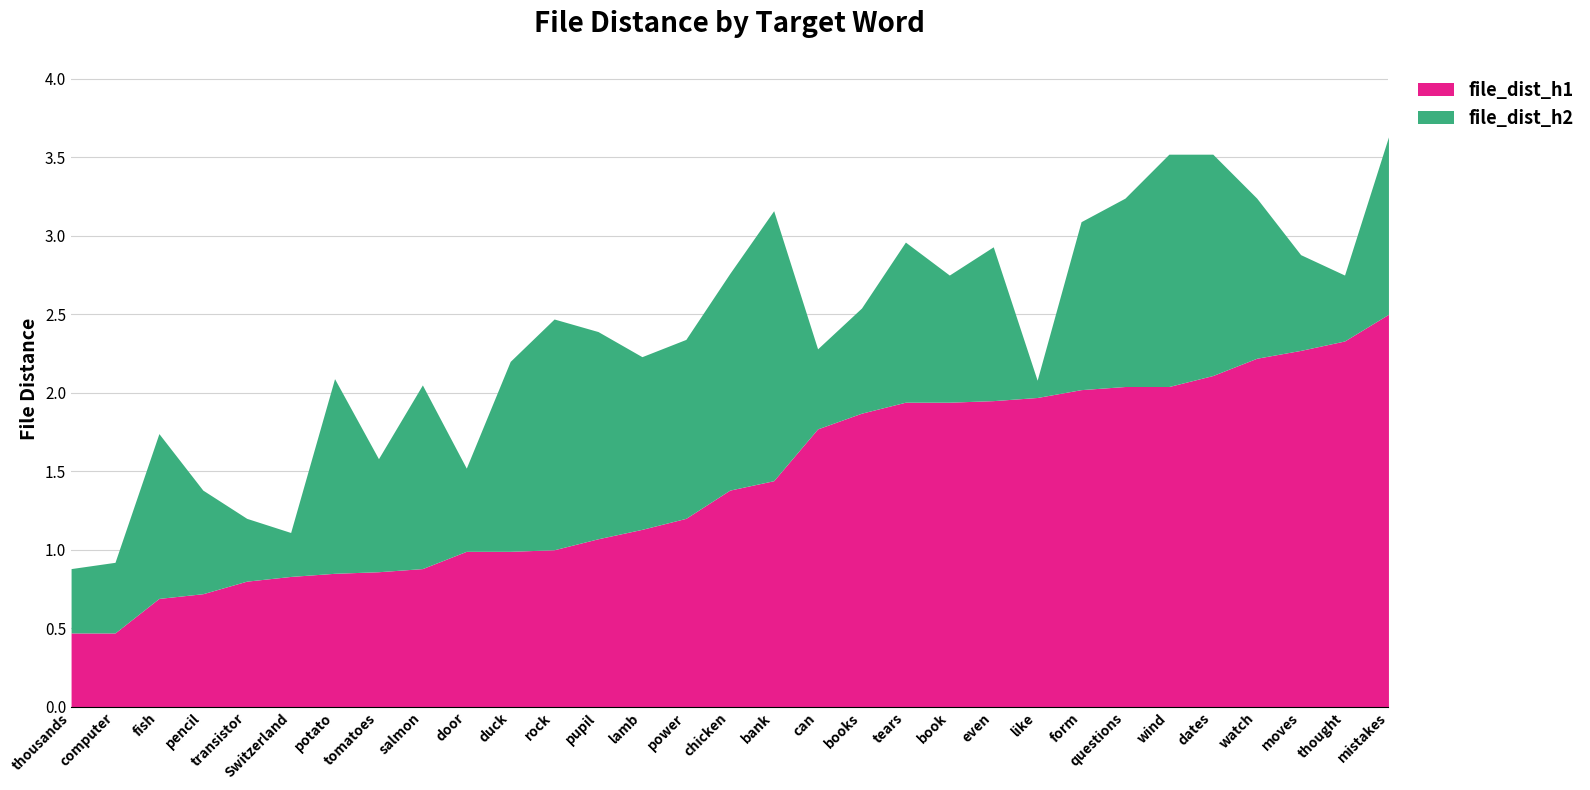

At which label is file_dist_h1 closest to 1?

rock